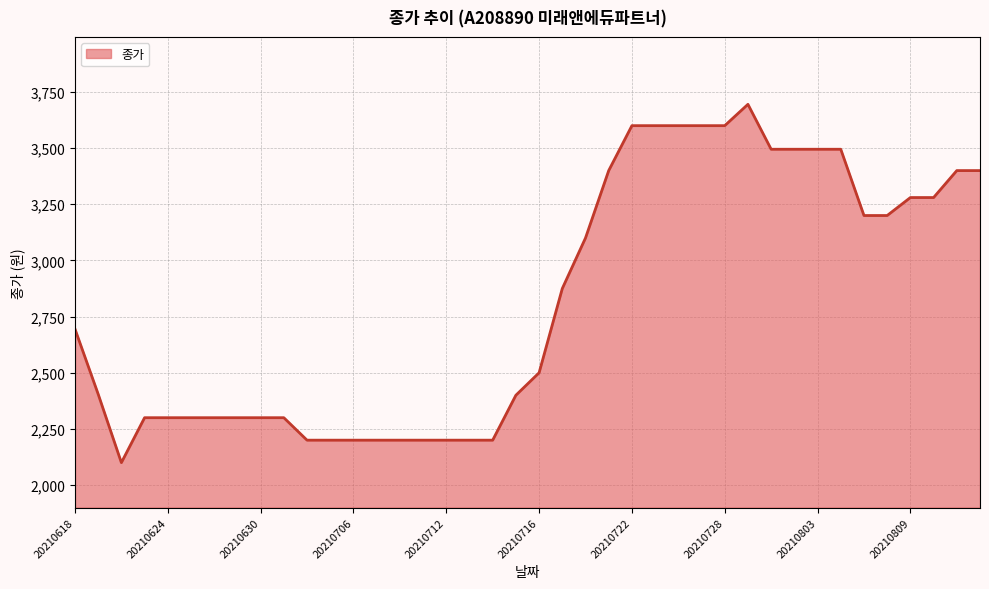

What is the minimum value shown in the chart?

2100